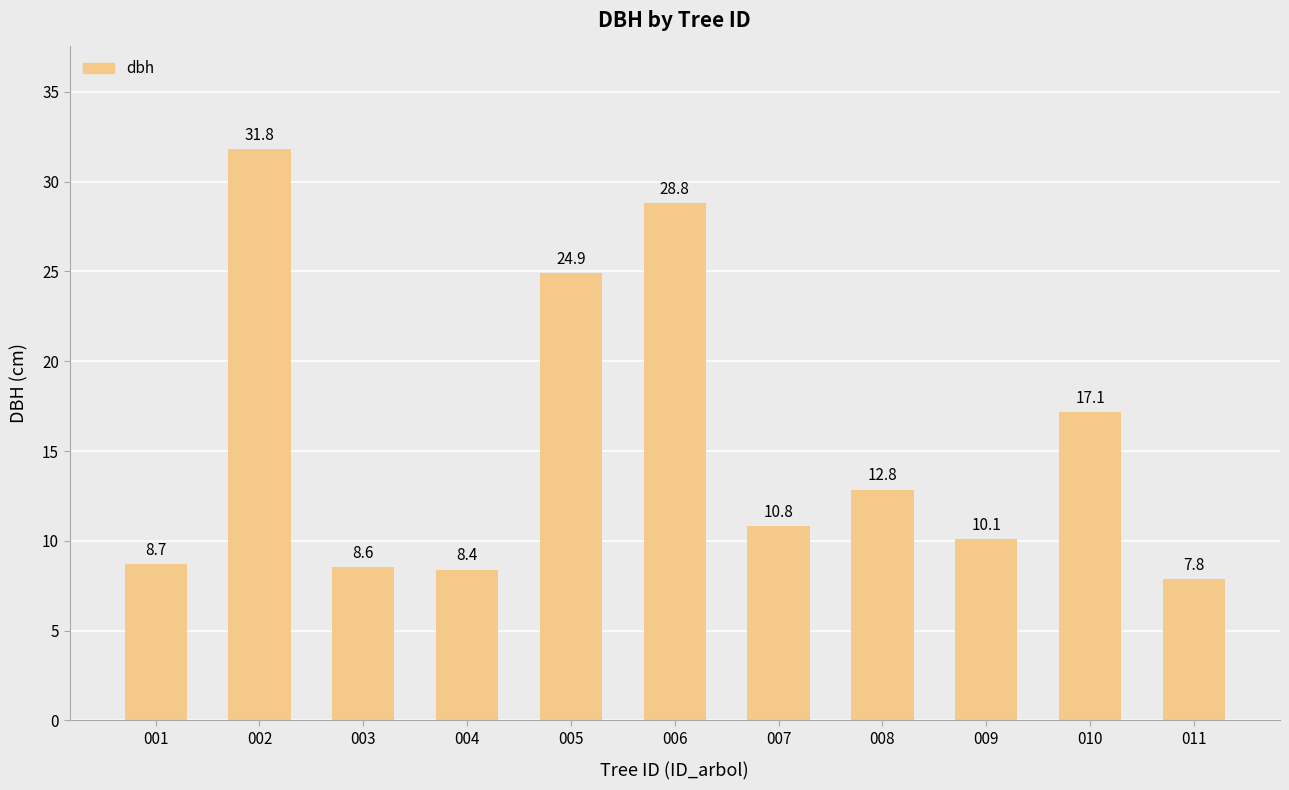

What is the average value?

15.4